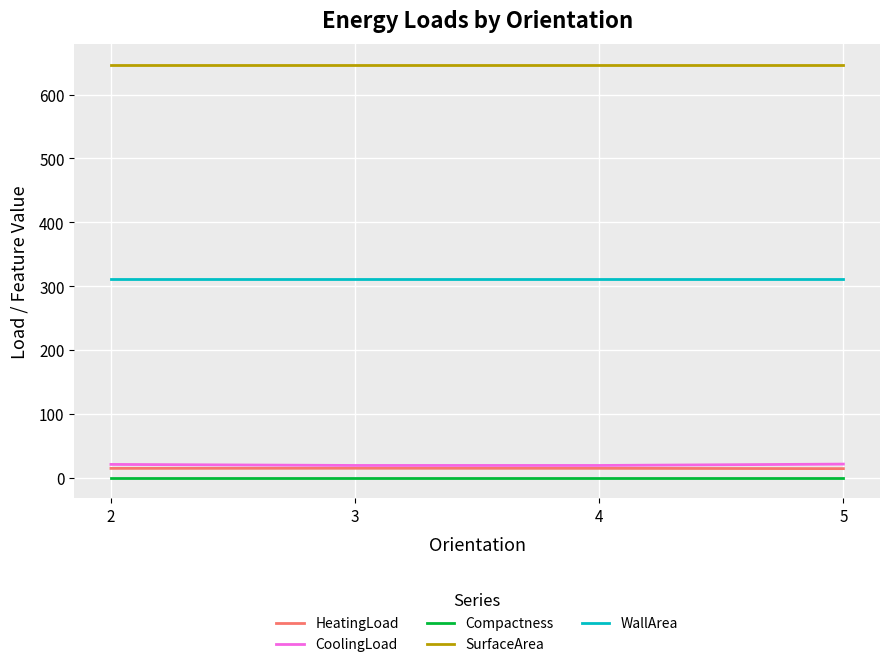

What is the highest value of the HeatingLoad series?

15.5